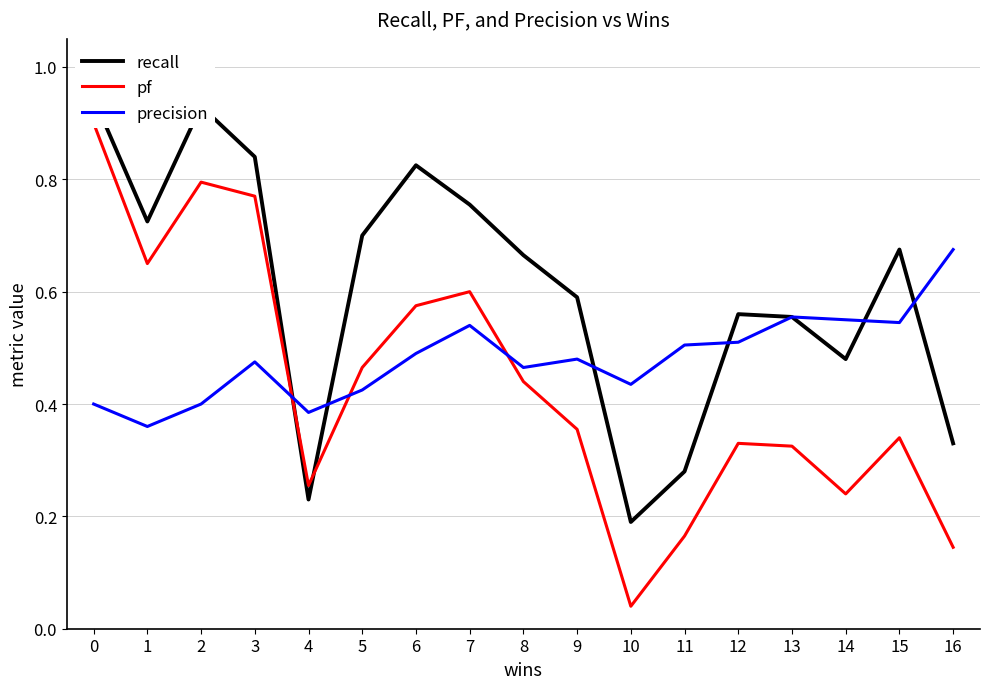

What is the minimum value for recall?

0.2